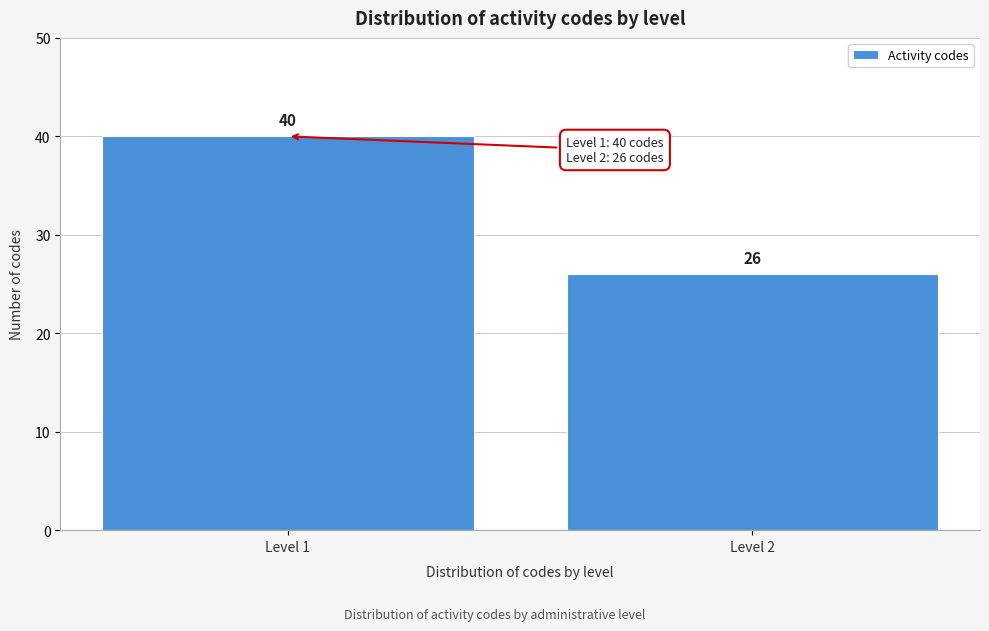

Reading right to left, list all the values displayed in this chart.

26	40